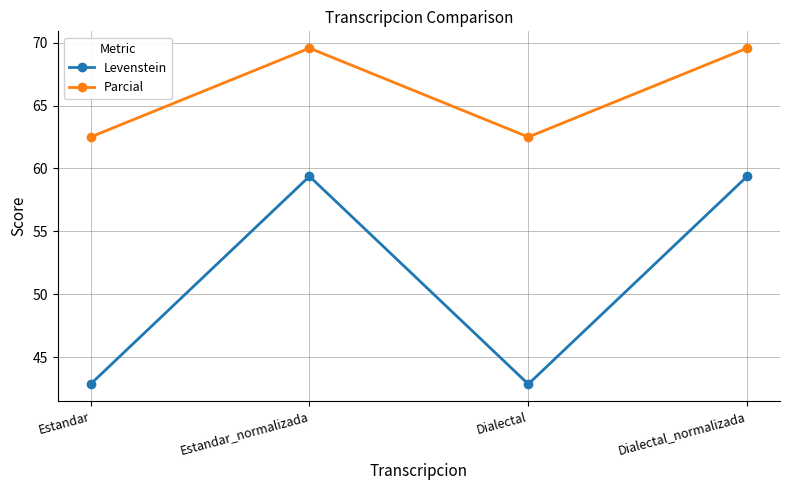

True or false: Levenstein and Parcial intersect in this chart.

False